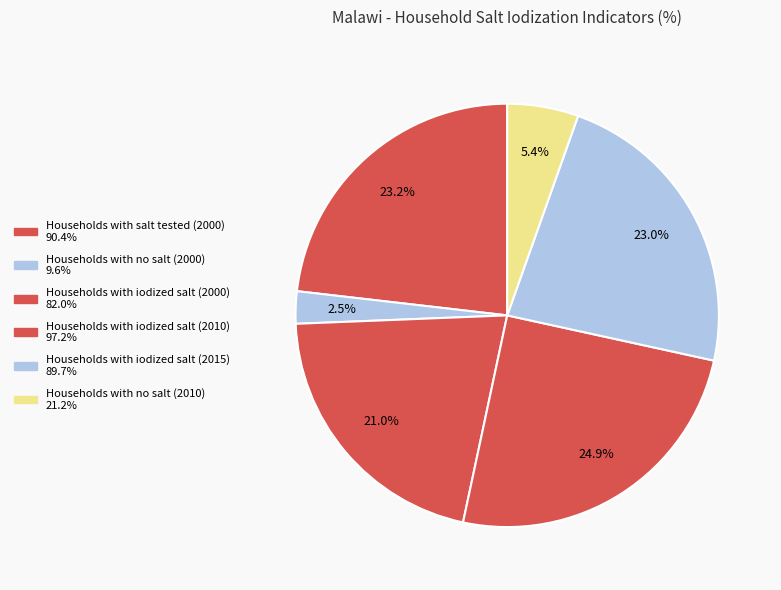

Count the number of slices in the pie.

6